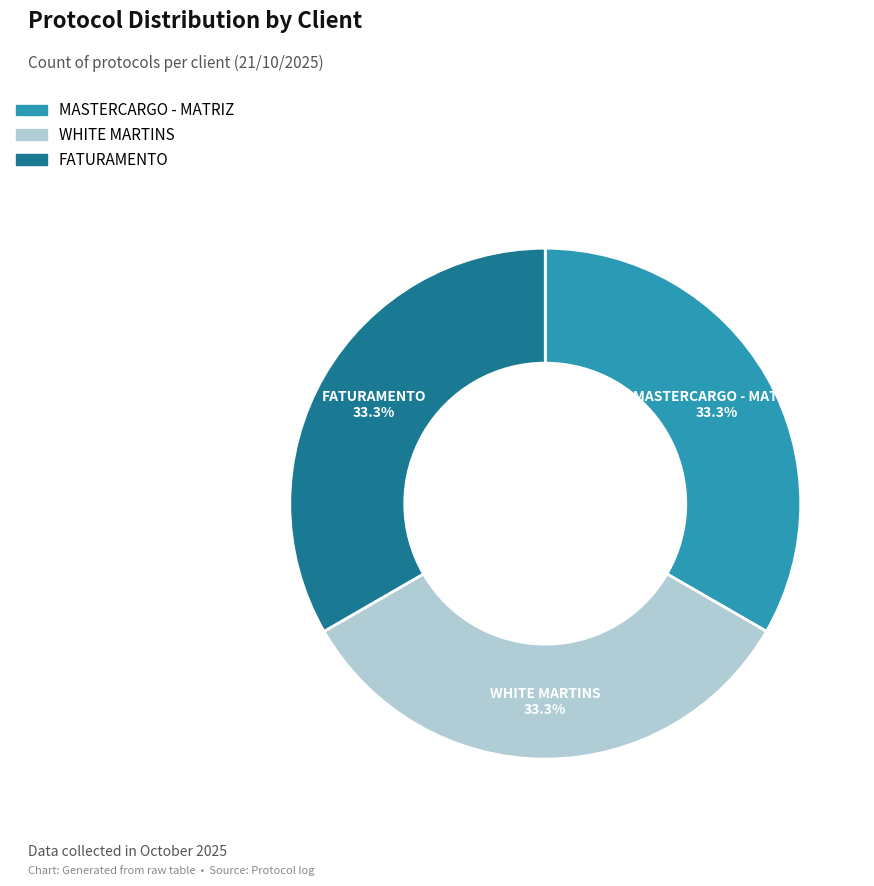

How many slices are in this pie chart?

3